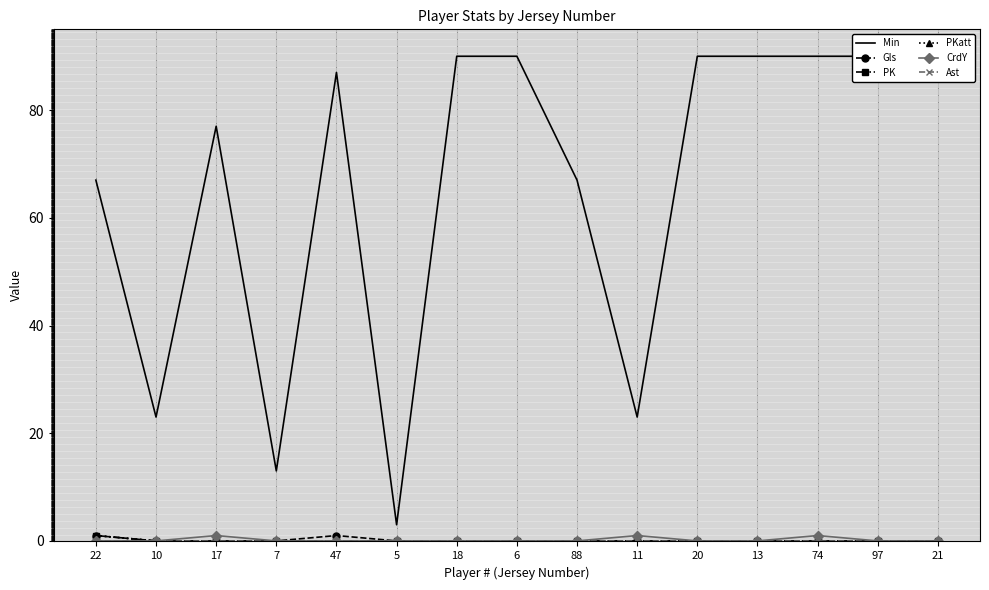

True or false: Min and PKatt intersect in this chart.

False